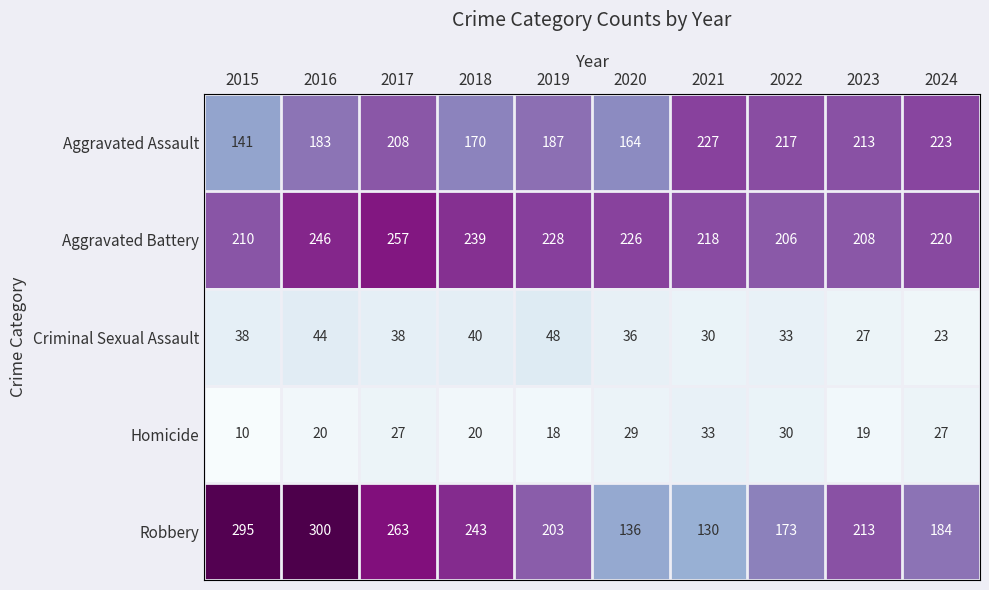

Is it true that Aggravated Assault equals 187 at 2019?

True